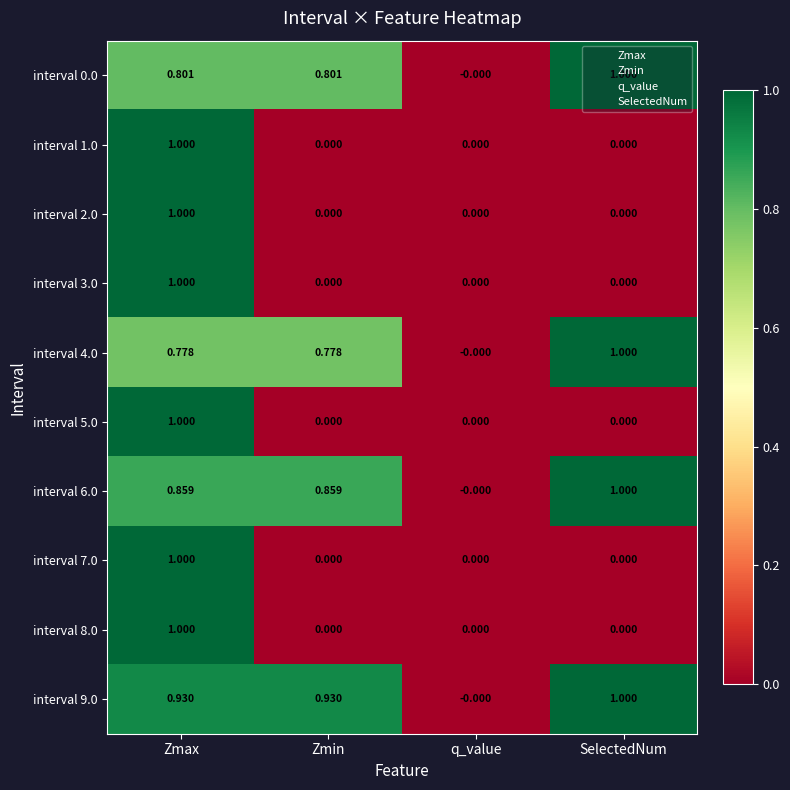

Which series changed the most between Zmin and SelectedNum?

interval 4.0